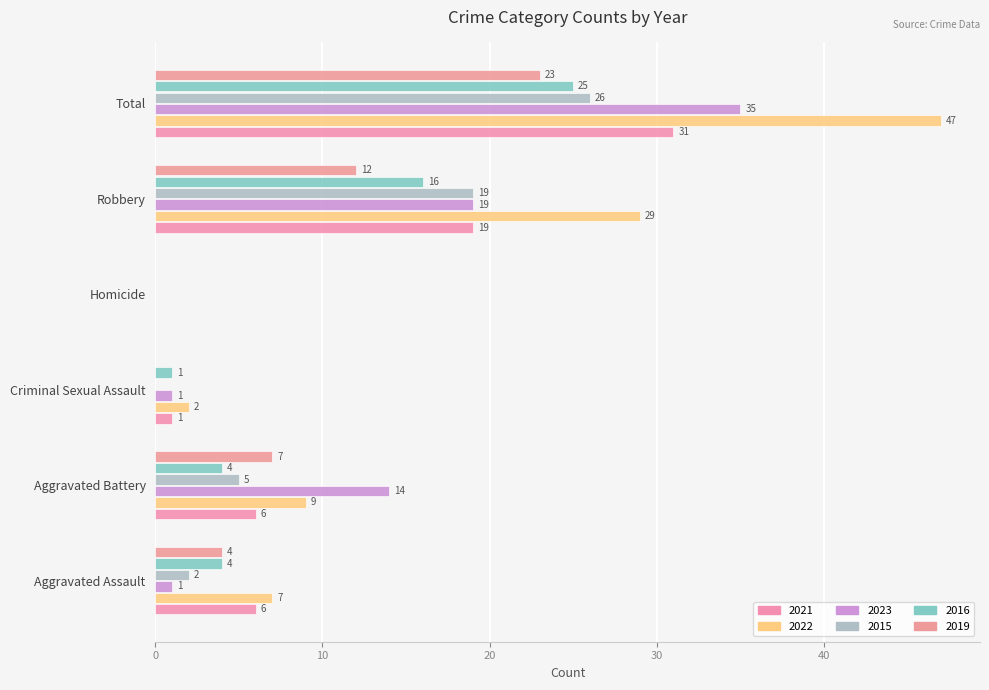

Reading left to right, list all the values displayed in this chart.

2021: Aggravated Assault=6	Aggravated Battery=6	Criminal Sexual Assault=1	Homicide=0	Robbery=19	Total=31
2022: Aggravated Assault=7	Aggravated Battery=9	Criminal Sexual Assault=2	Homicide=0	Robbery=29	Total=47
2023: Aggravated Assault=1	Aggravated Battery=14	Criminal Sexual Assault=1	Homicide=0	Robbery=19	Total=35
2015: Aggravated Assault=2	Aggravated Battery=5	Criminal Sexual Assault=0	Homicide=0	Robbery=19	Total=26
2016: Aggravated Assault=4	Aggravated Battery=4	Criminal Sexual Assault=1	Homicide=0	Robbery=16	Total=25
2019: Aggravated Assault=4	Aggravated Battery=7	Criminal Sexual Assault=0	Homicide=0	Robbery=12	Total=23